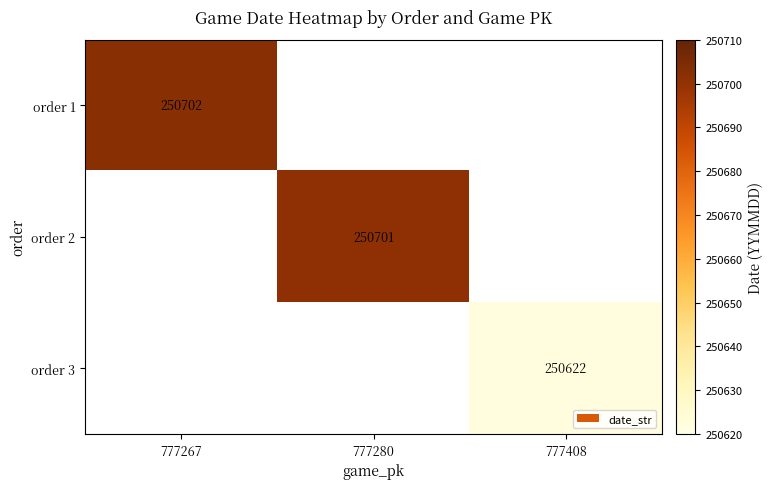

Between 777408 and 777267, which is larger?

777267